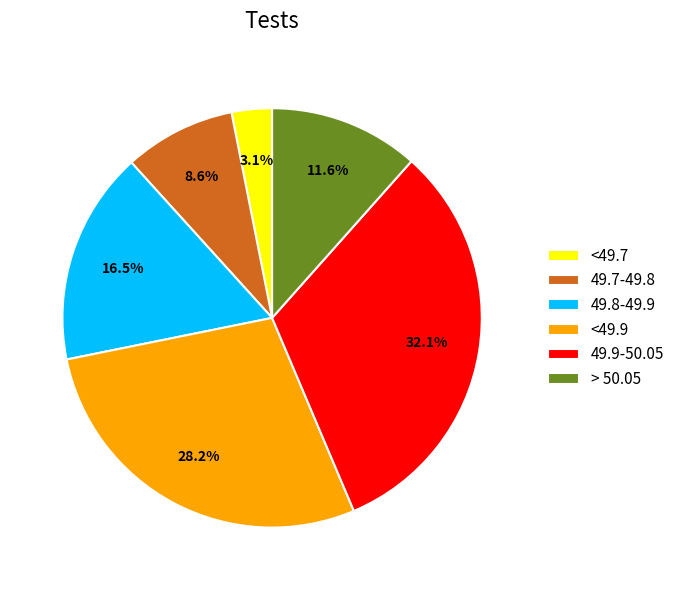

What portion of the pie excludes 49.7-49.8?

91.4%